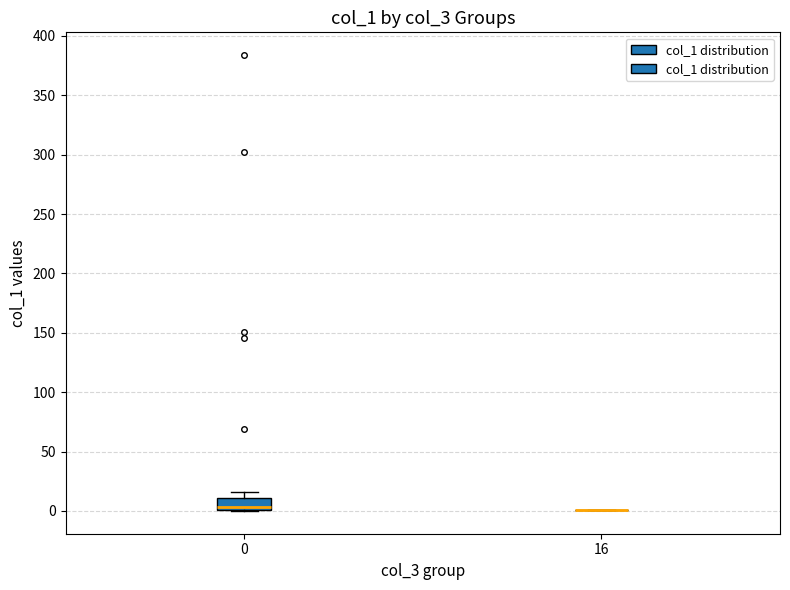

Reading left to right, transcribe this box plot: for each box, give where its median line is, the range the box spans, and where its two whiskers end, as read against the y-axis. The values are not printed on the chart, so give them approximately, as read against the axis.

0: median 5, box 0 to 10, whiskers 0 to 15
16: box collapsed to a line at 0, whiskers 0 to 0